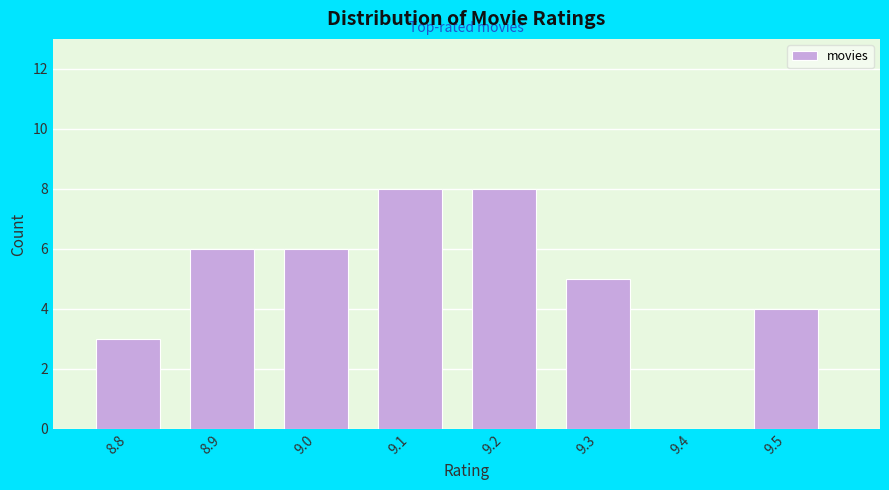

Reading left to right, transcribe this chart: for each bar, give the range it covers on the x-axis and its height. The values are not printed on the chart, so give them approximately, as read against the axis.

8.75 to 8.85: 3
8.85 to 8.95: 6
8.95 to 9.05: 6
9.05 to 9.15: 8
9.15 to 9.25: 8
9.25 to 9.35: 5
9.35 to 9.45: 0
9.45 to 9.55: 4